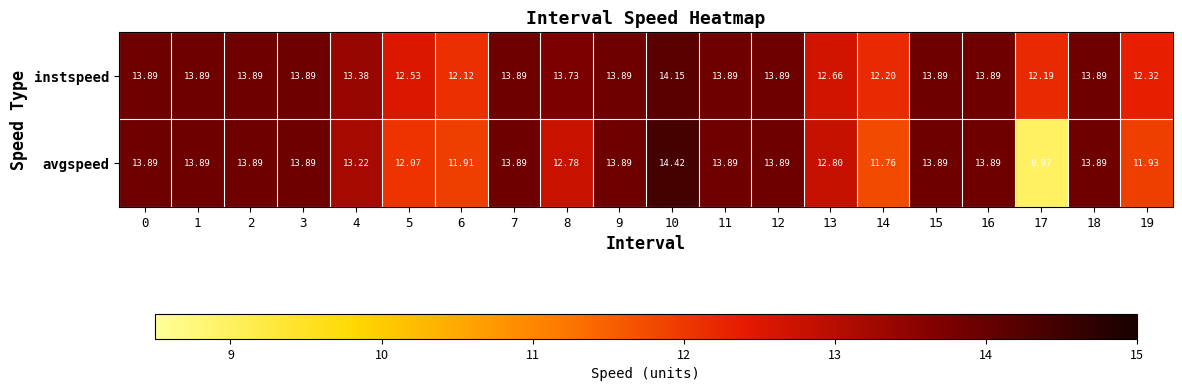

Which series has the largest total across all categories?

instspeed